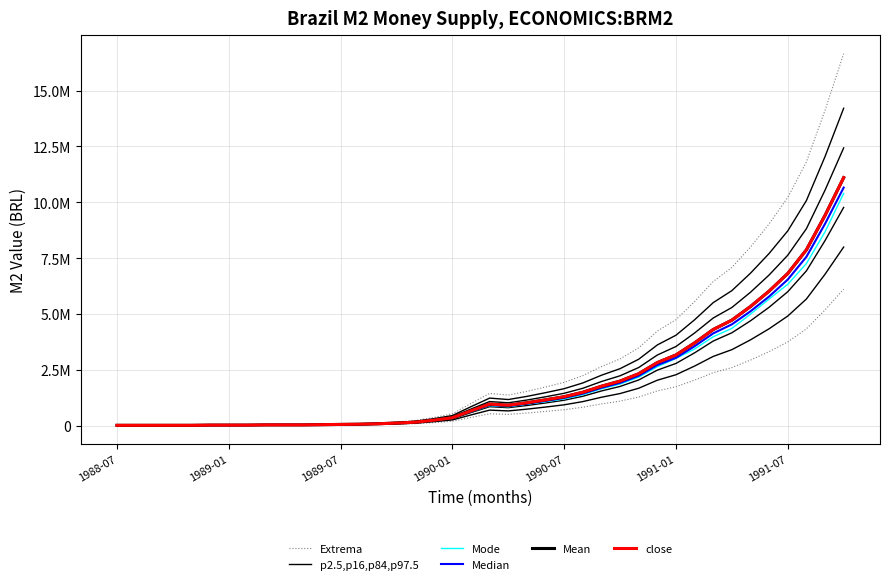

Does the chart display data point markers on the line(s)?

No